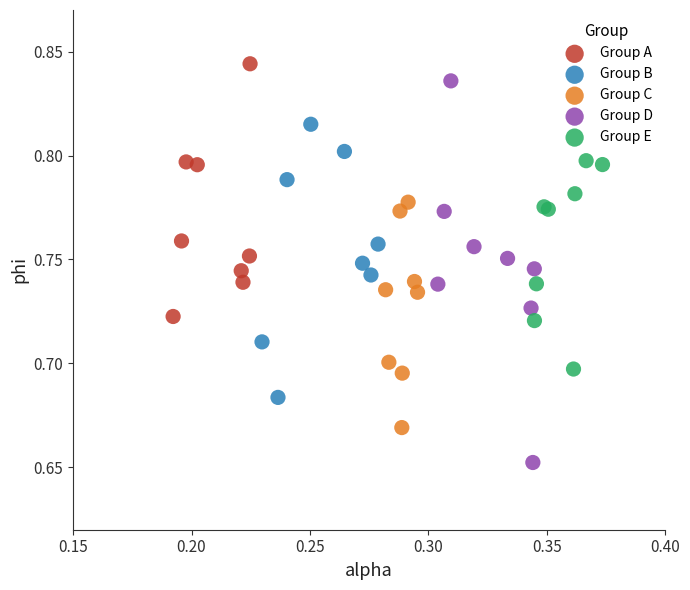

Which series reaches the minimum Y coordinate?

Group D